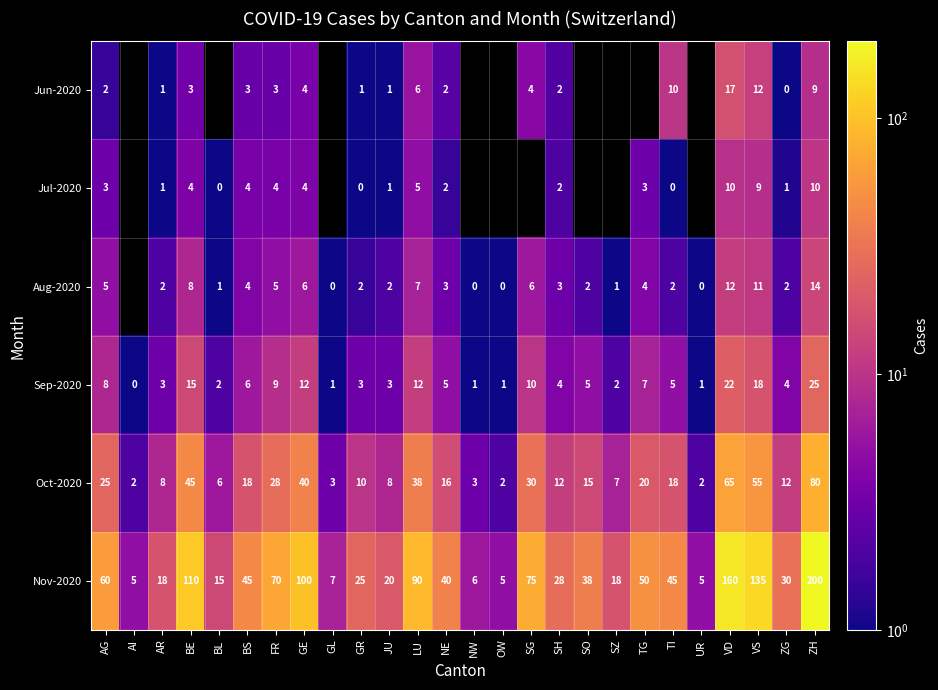

At which label is Nov-2020 closest to 102?

GE